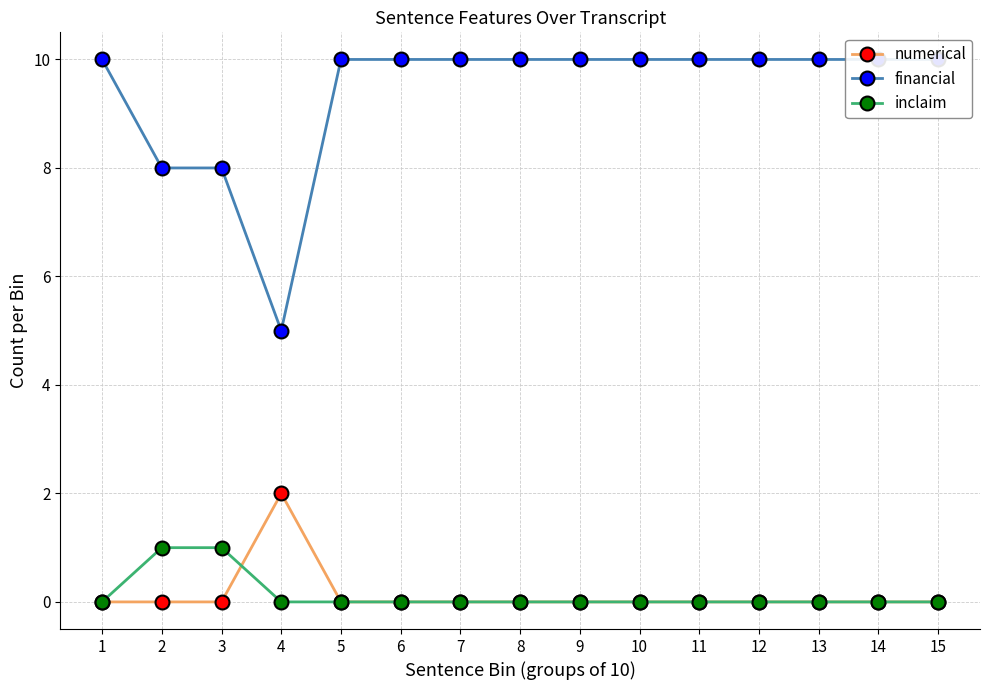

At which category is the sum across all series the highest?

1